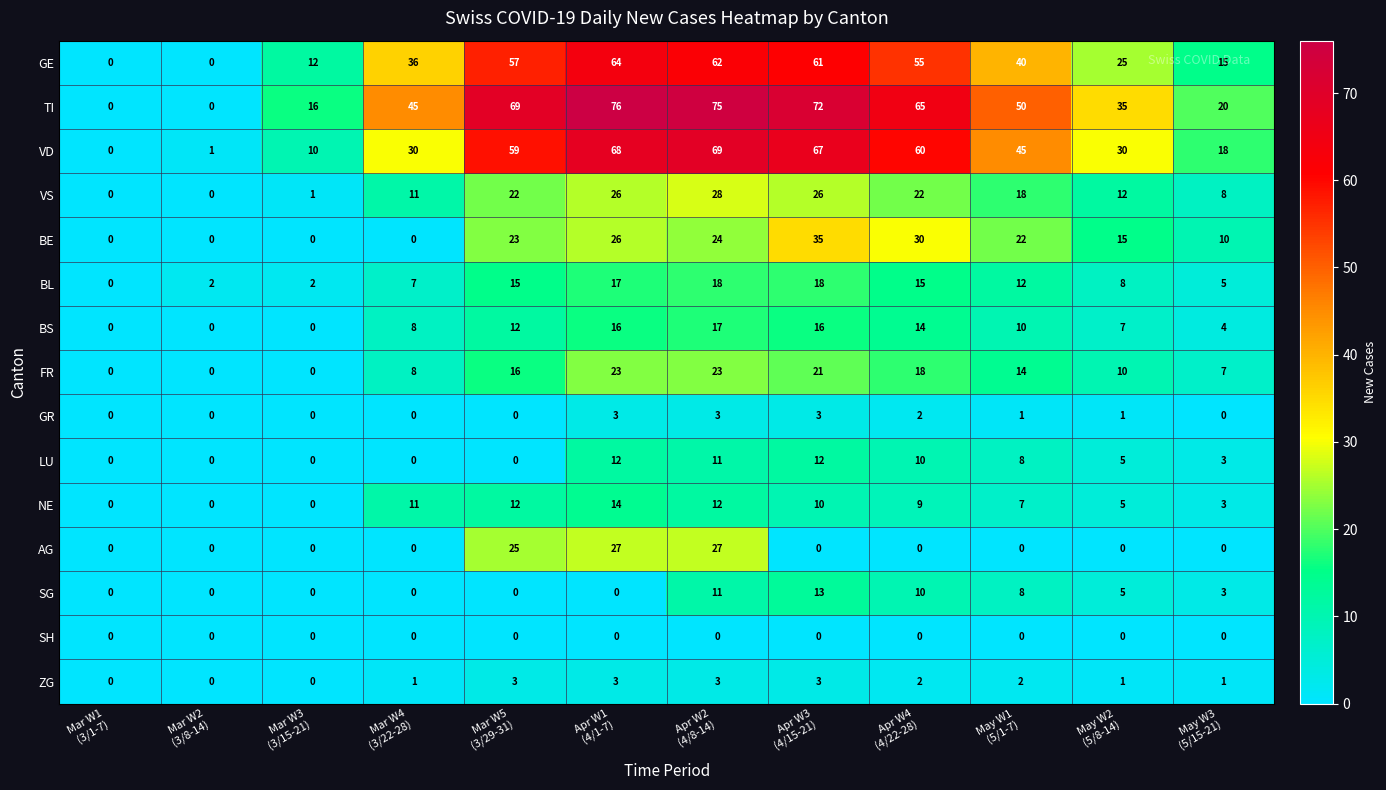

Which series has the largest total across all categories?

TI